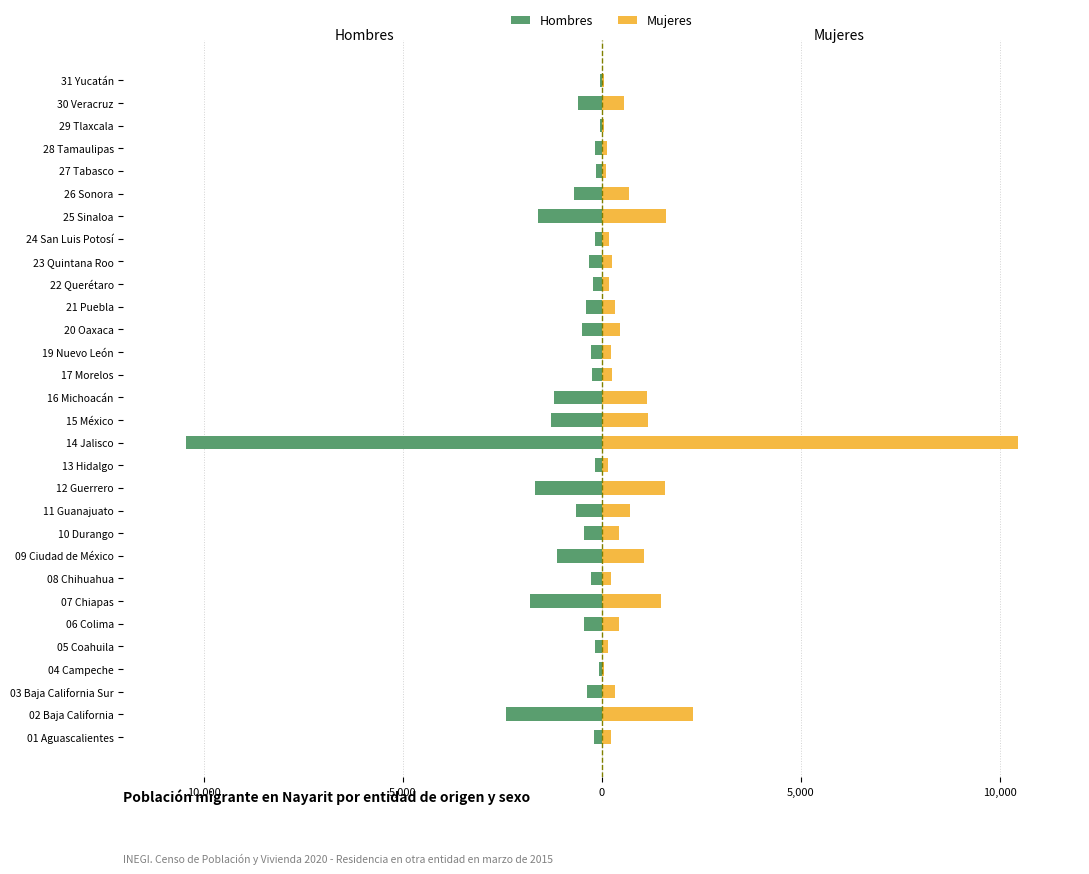

List the series in order of their overall mean, lowest first.

Hombres, Mujeres